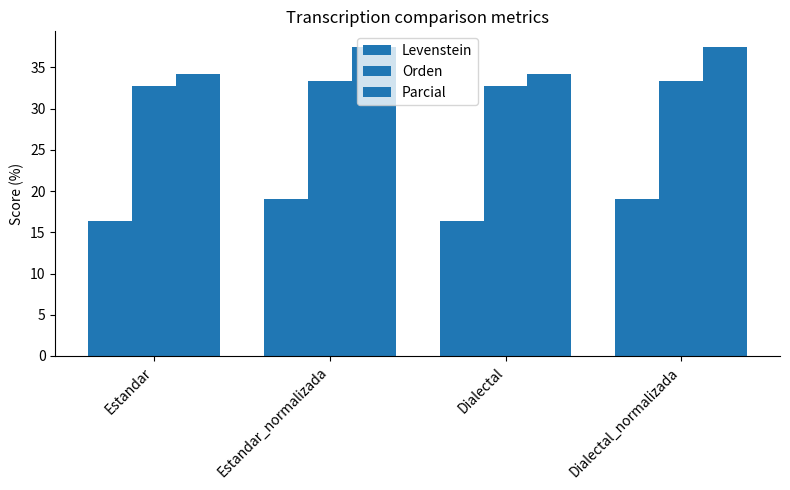

How many data points does each series have?

4